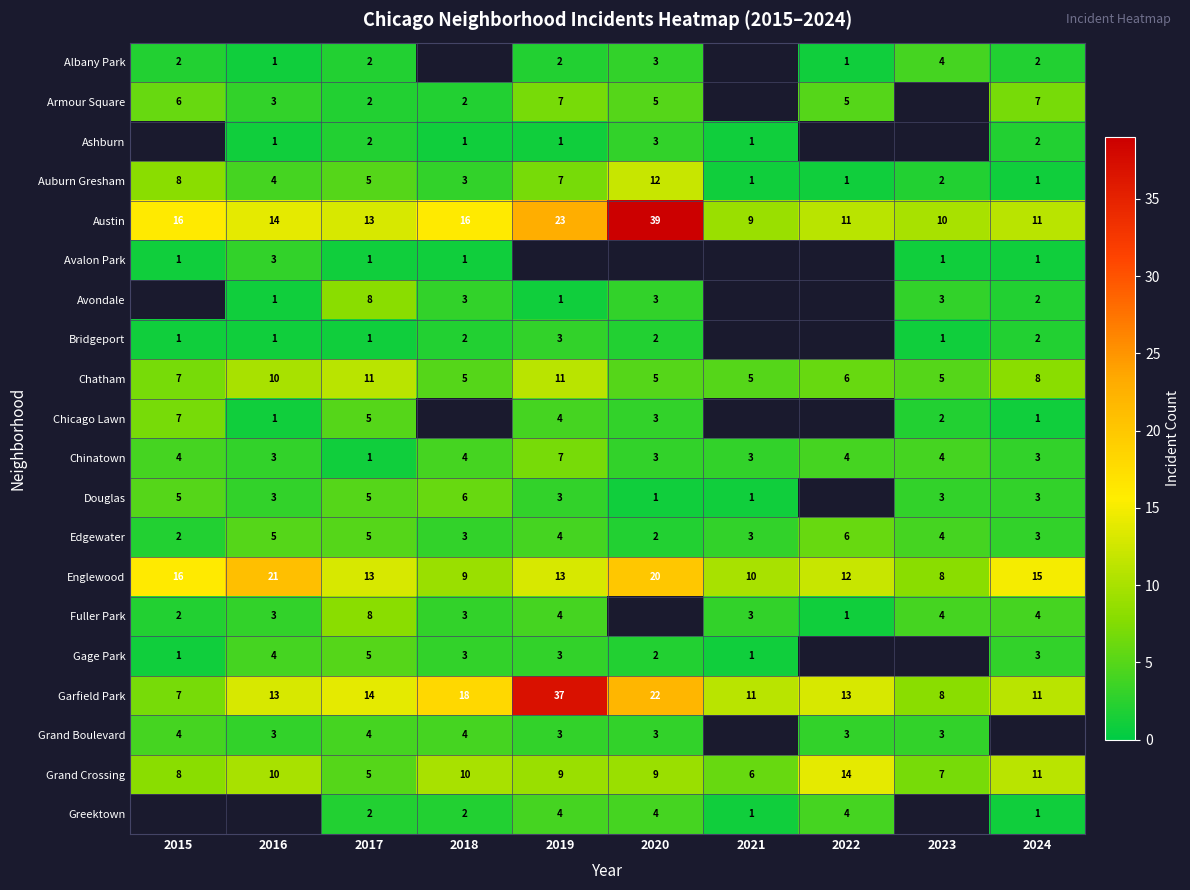

The Grand Crossing series shows 20 at 2022. True or false?

False